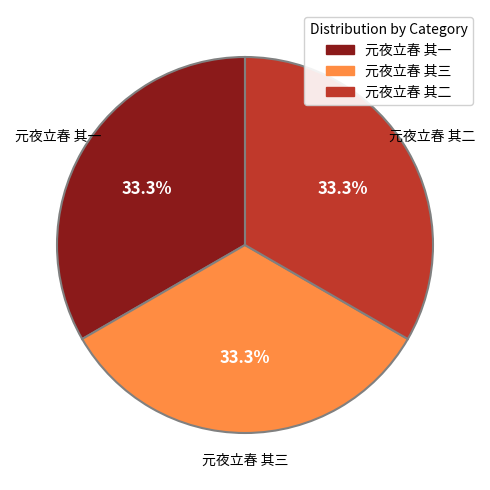

Approximately how many times larger is the value at 元夜立春 其二 compared to 元夜立春 其一?

1.0